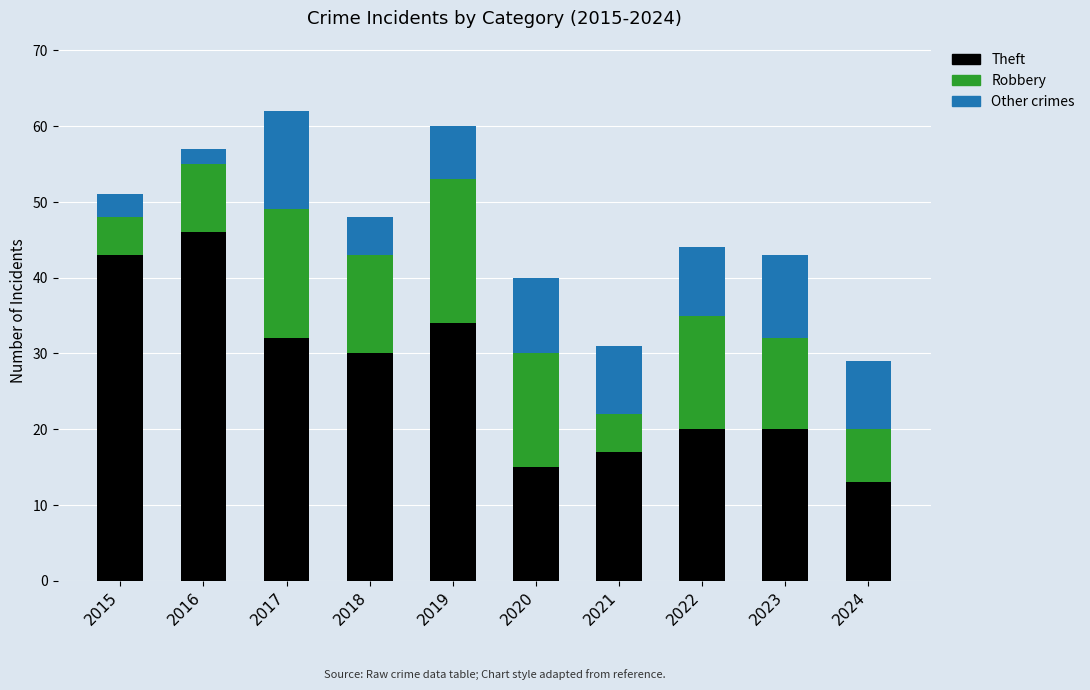

Where is Theft nearest to the value 29?

2018